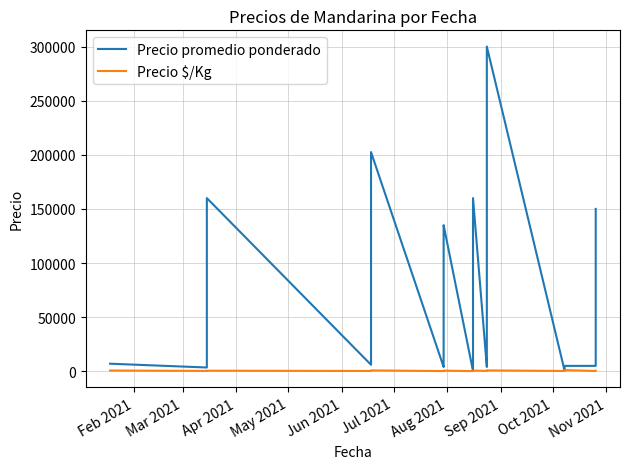

Which series has the largest total across all categories?

Precio promedio ponderado